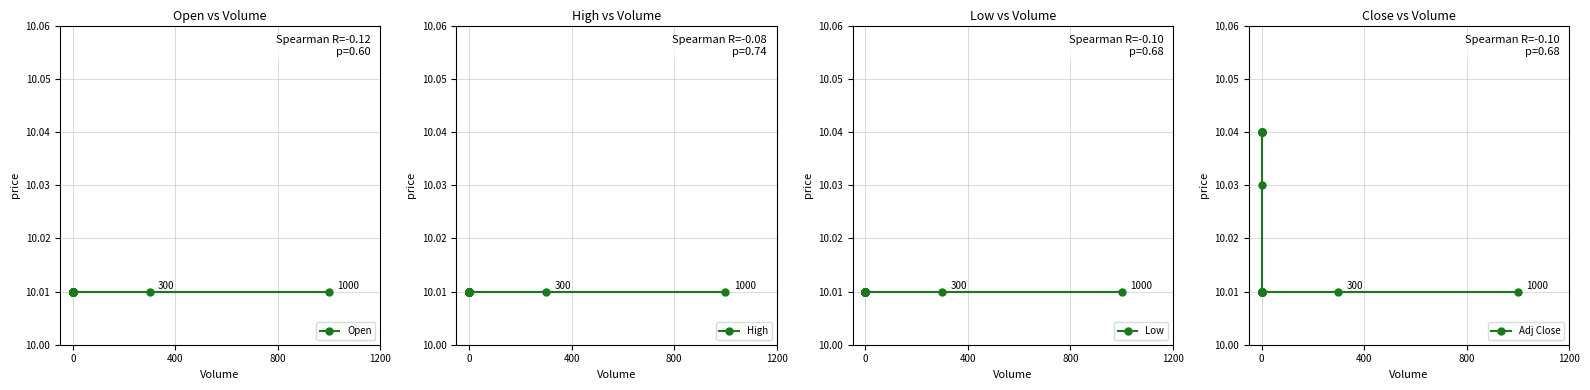

What is the total value across all series at 0?

40.0